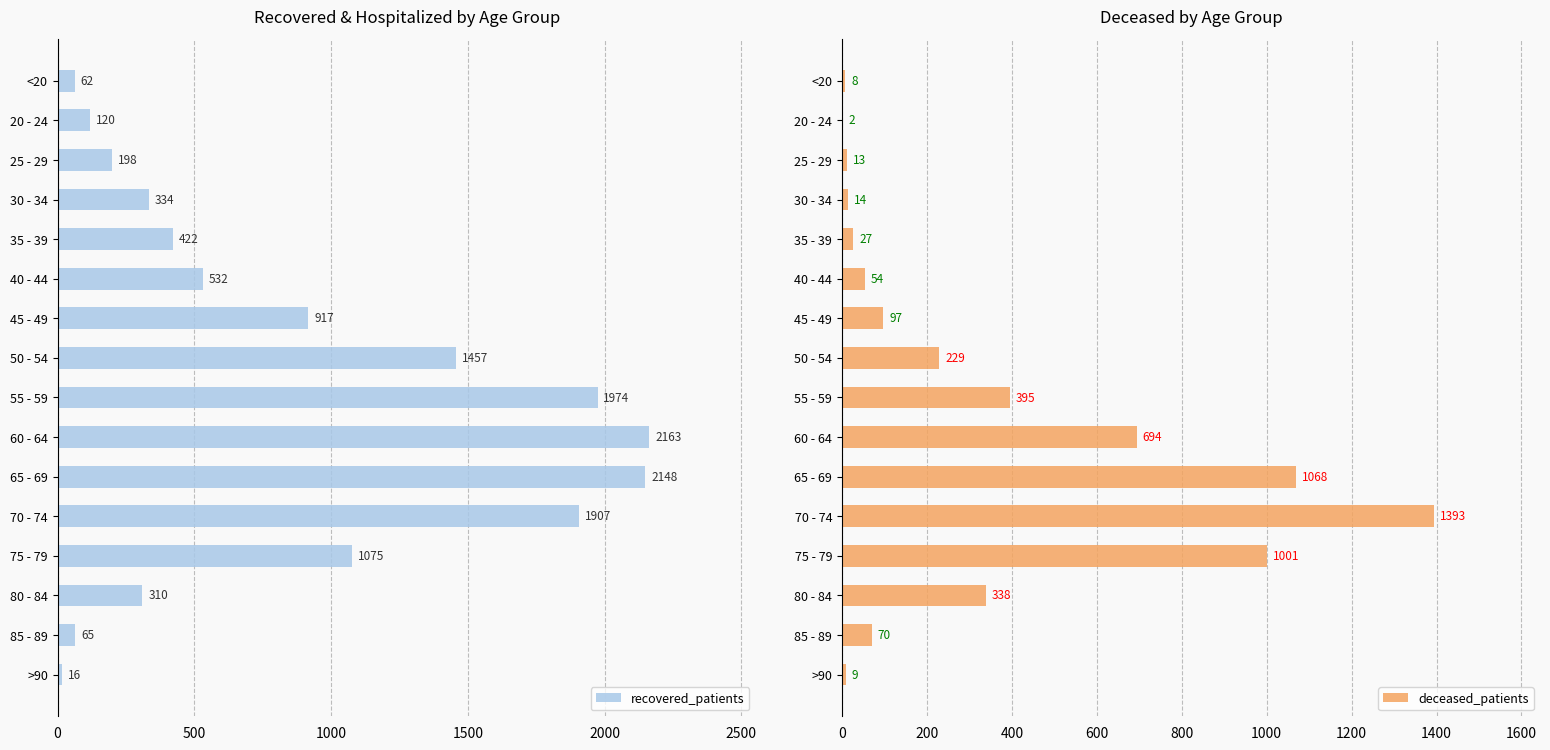

Rank the series by their average value, from lowest to highest.

deceased_patients, recovered_patients